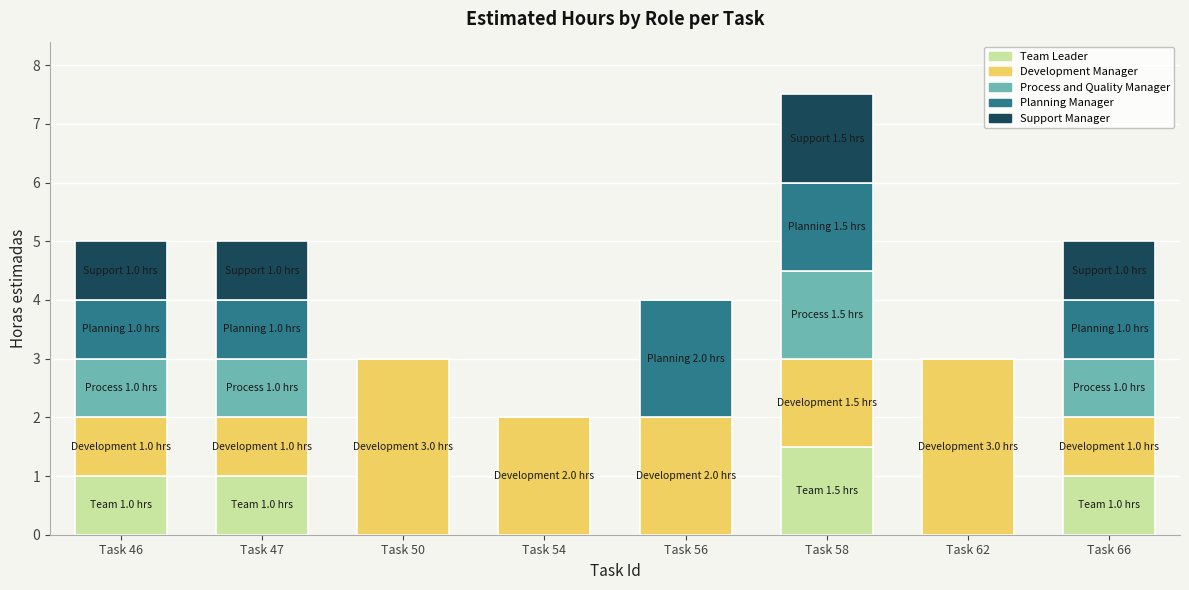

What is the total value across all series at Task 66?

5.0